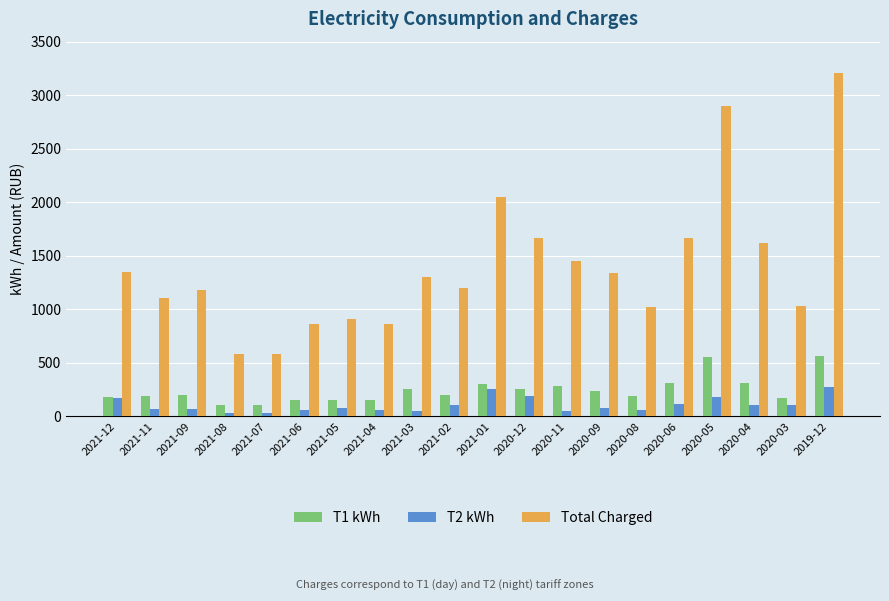

Which series has the largest total across all categories?

Total Charged